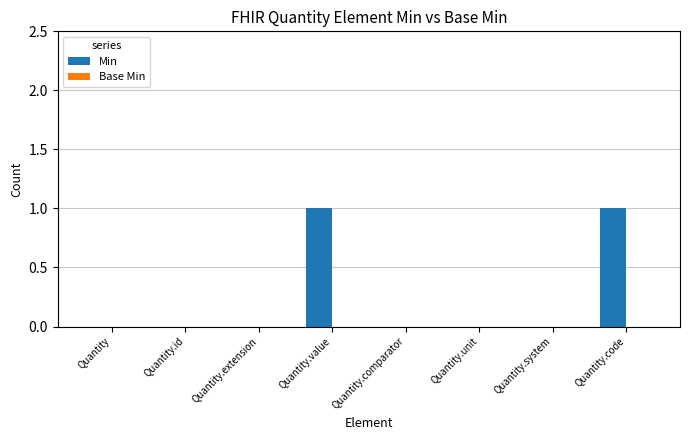

What is the change in value from Quantity.extension to Quantity.value?

+1